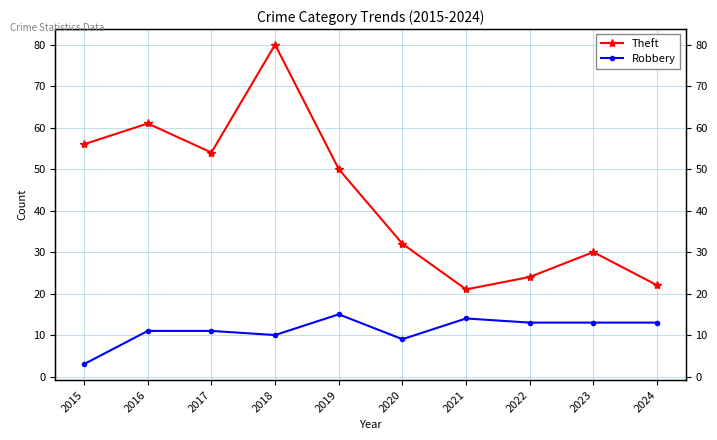

Reading left to right, list all the values displayed in this chart.

Theft: 56	61	54	80	50	32	21	24	30	22
Robbery: 3	11	11	10	15	9	14	13	13	13